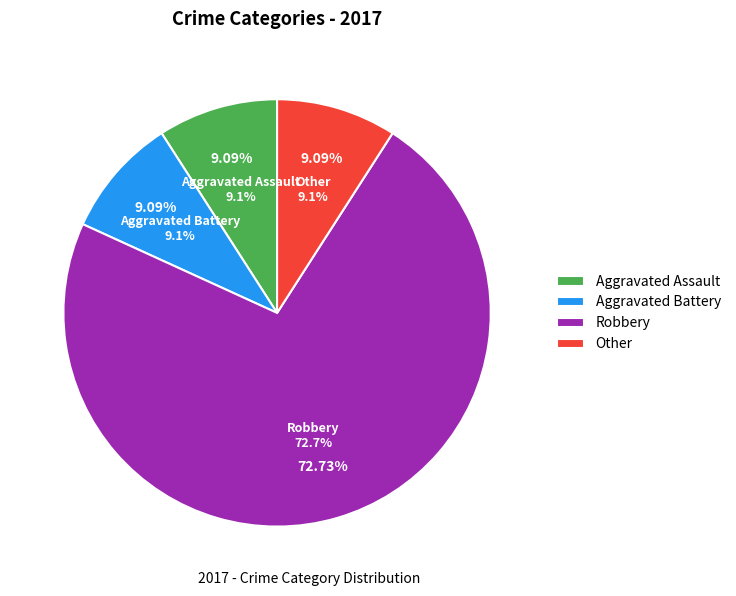

What is the ratio of the value at Aggravated Battery to the value at Other?

1.0